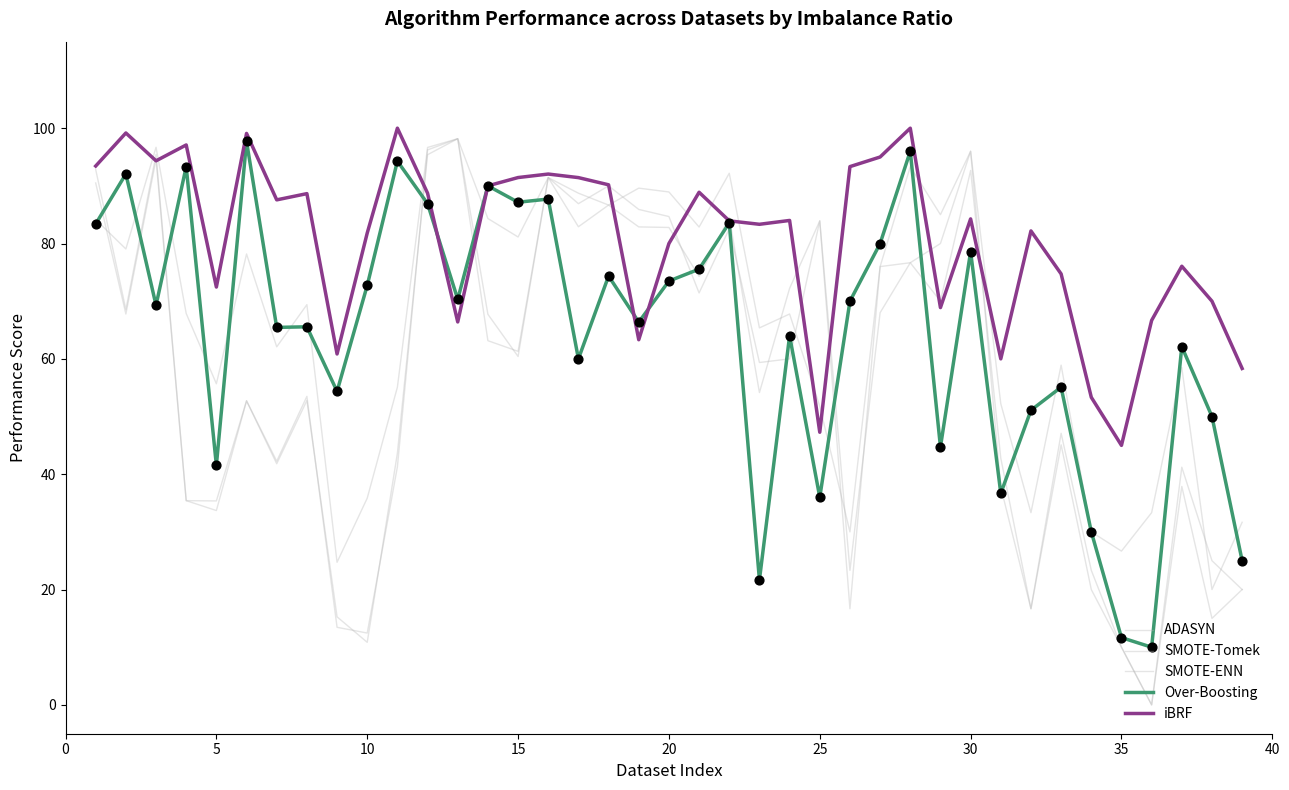

Does the chart have visible grid lines?

No